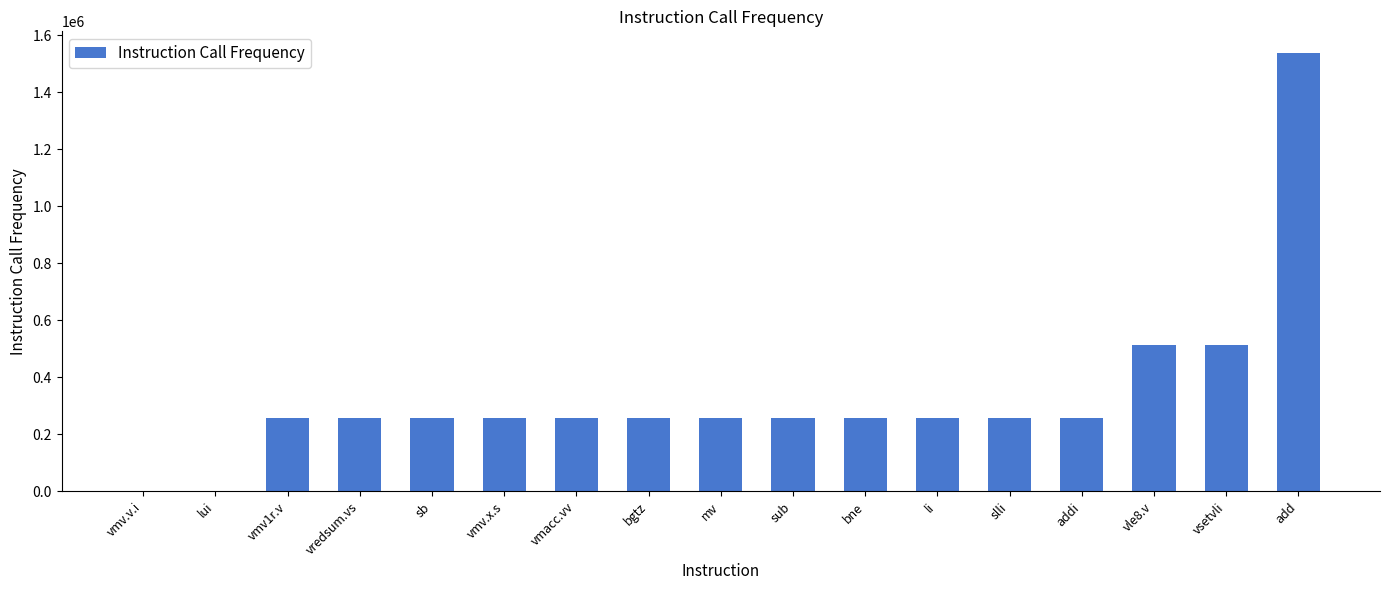

What is the difference between the values at vredsum.vs and vsetvli?

256037